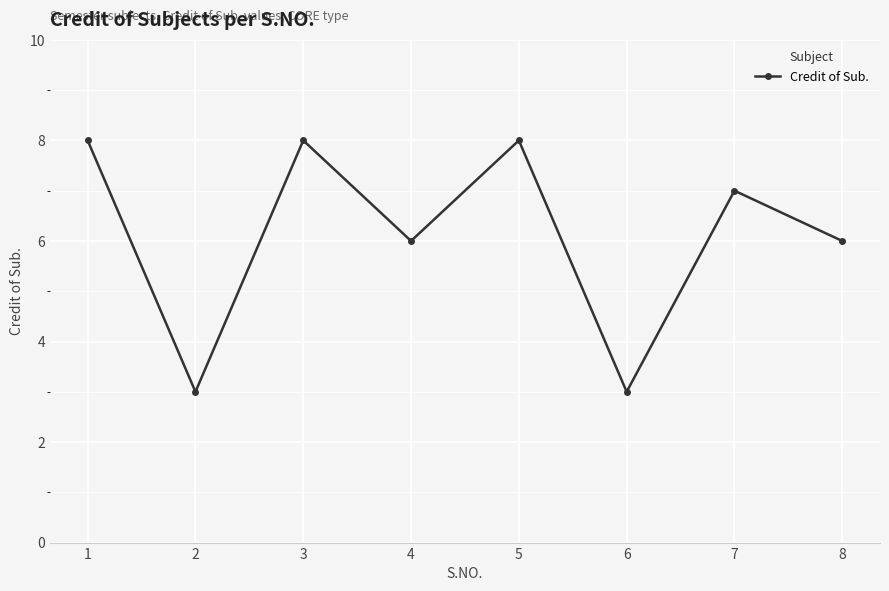

What is the difference between the maximum and minimum values?

5